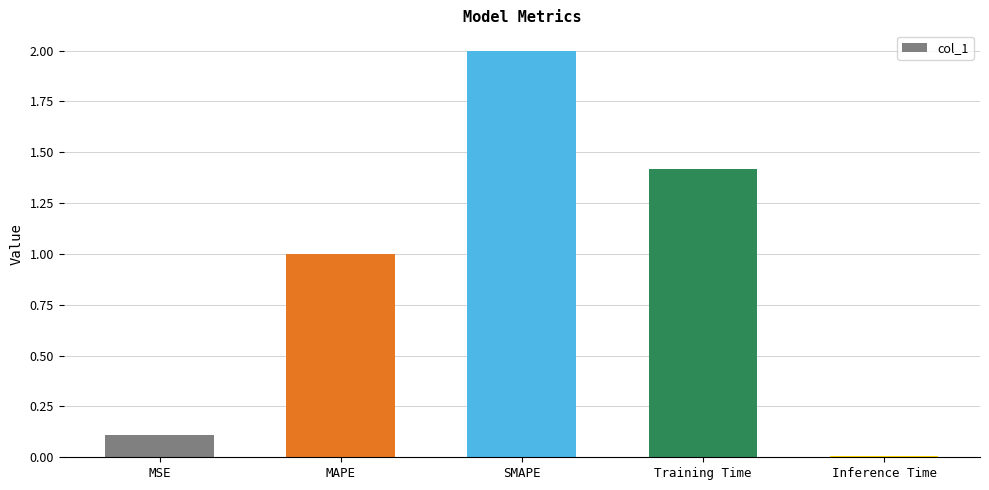

What is the difference between the maximum and minimum values?

2.0